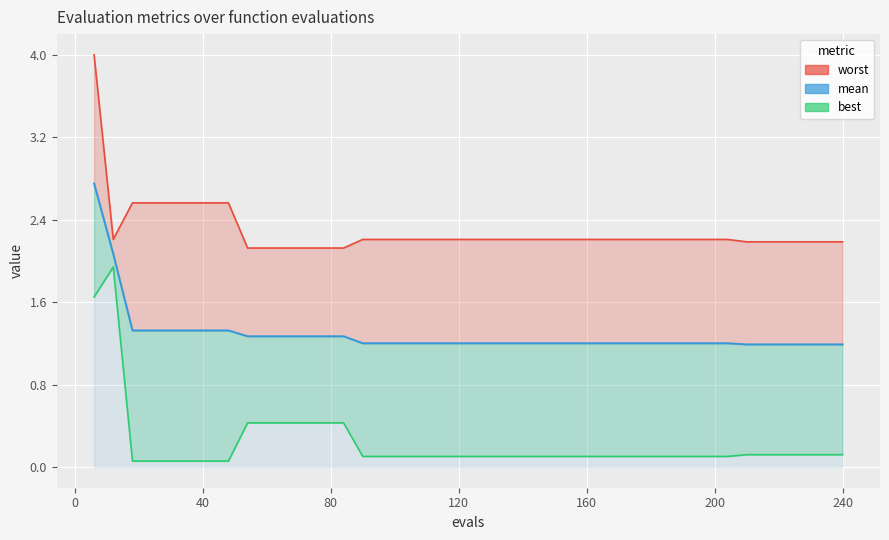

What is the value of the worst point at the 16th from the left?

2.2